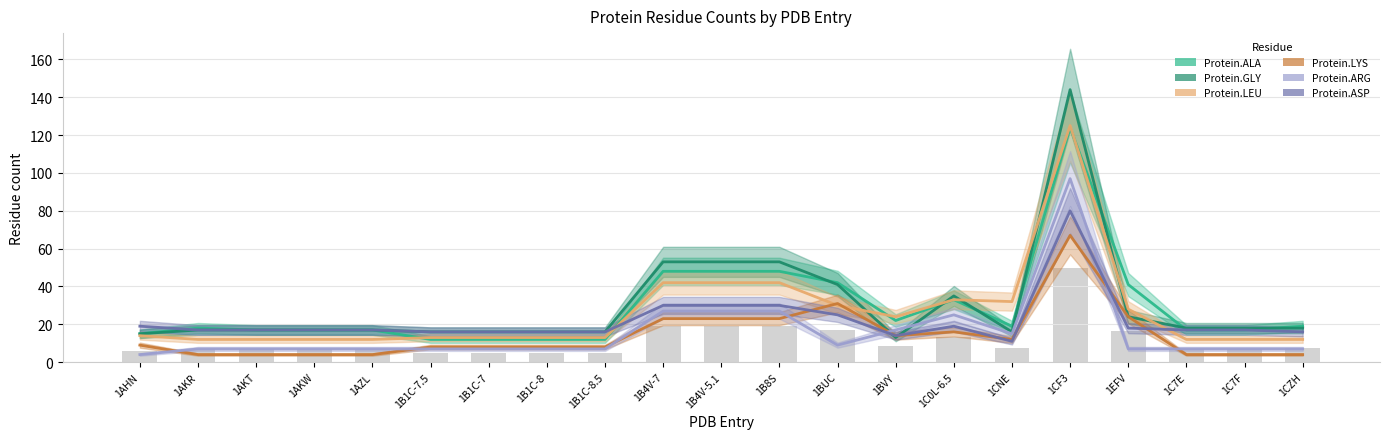

What is the total value across all series at 1B1C-8.5?

64.8